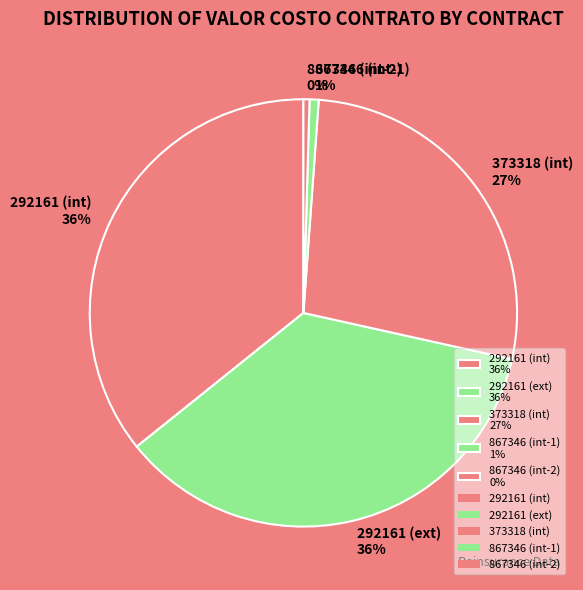

Does 373318 (int) 27% represent more than half of the total?

No